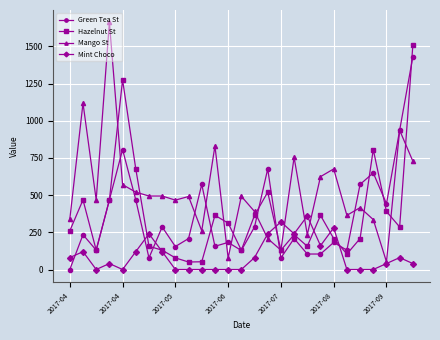

What is the greatest value displayed?

1661.1